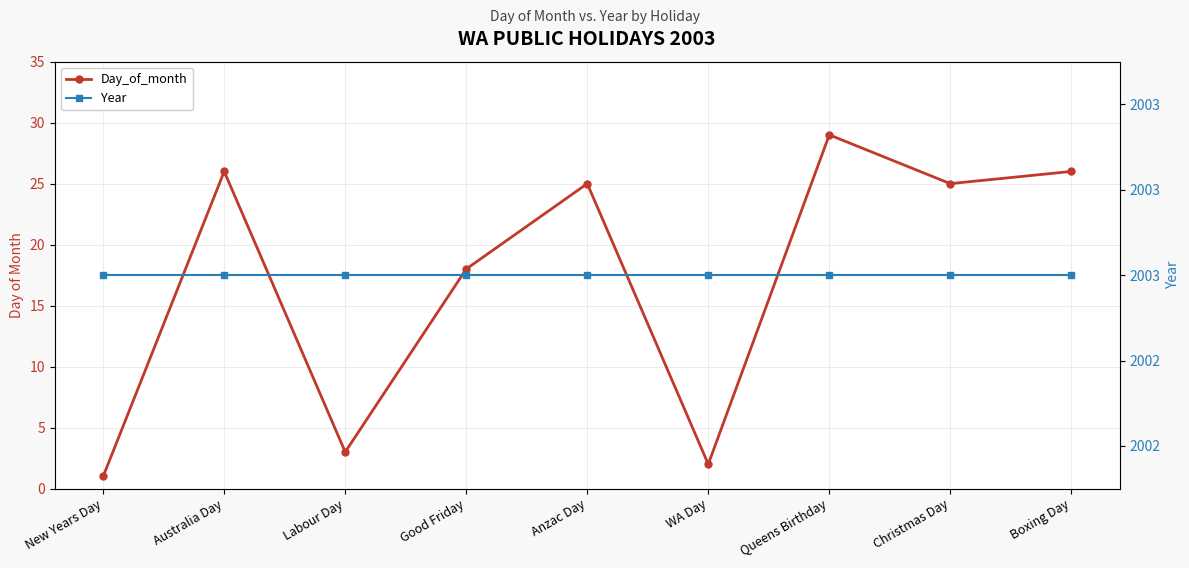

Rank the series at Christmas Day from highest to lowest value.

Year, Day_of_month